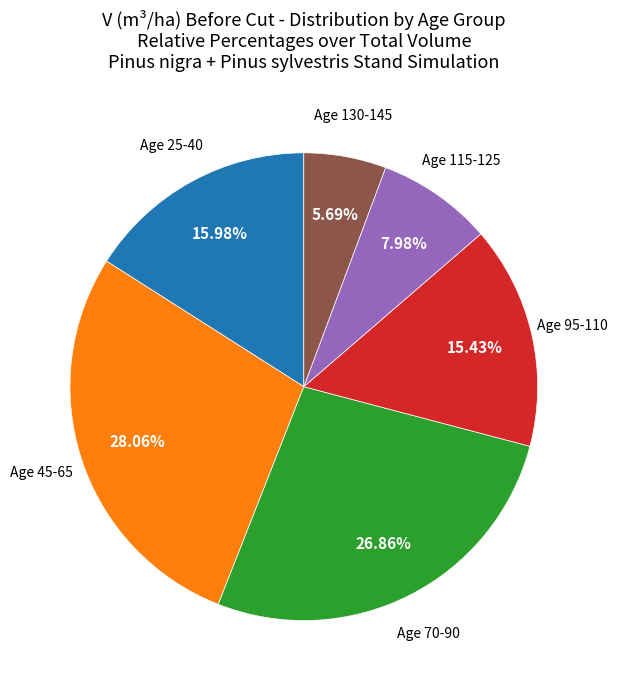

Is there any slice that represents more than half of the pie?

No